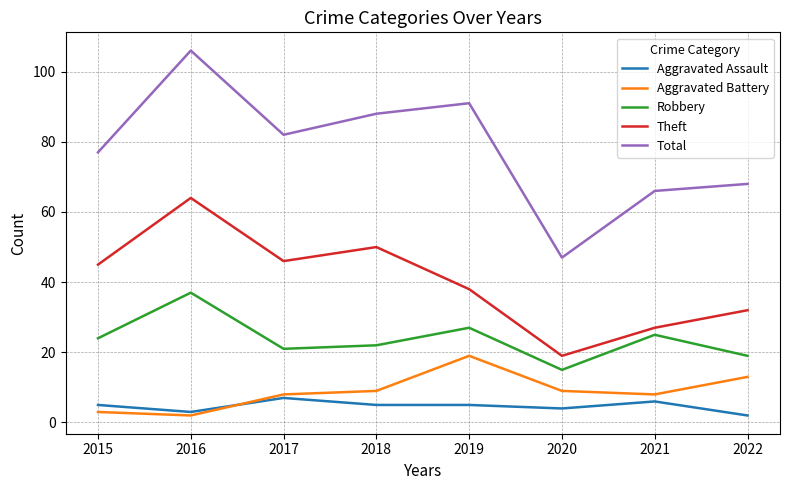

In Theft, how many points are higher than both neighbors (excluding endpoints)?

2